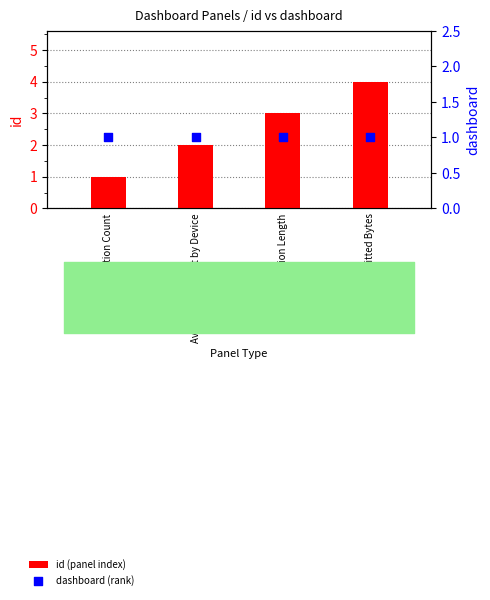

What are all the series names shown in the legend?

id (panel index), dashboard (rank)